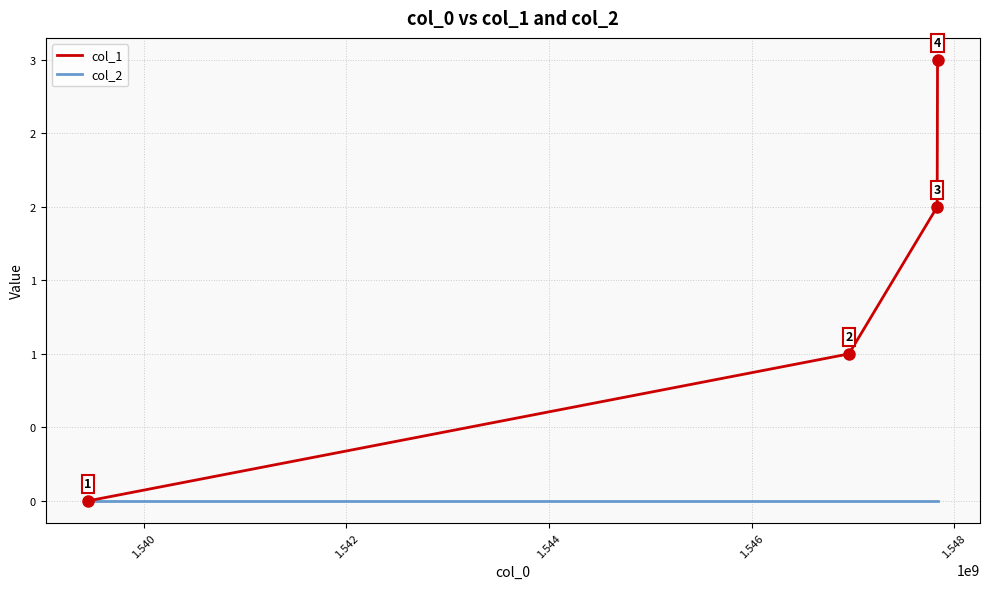

True or false: col_1 and col_2 cross at least once.

False